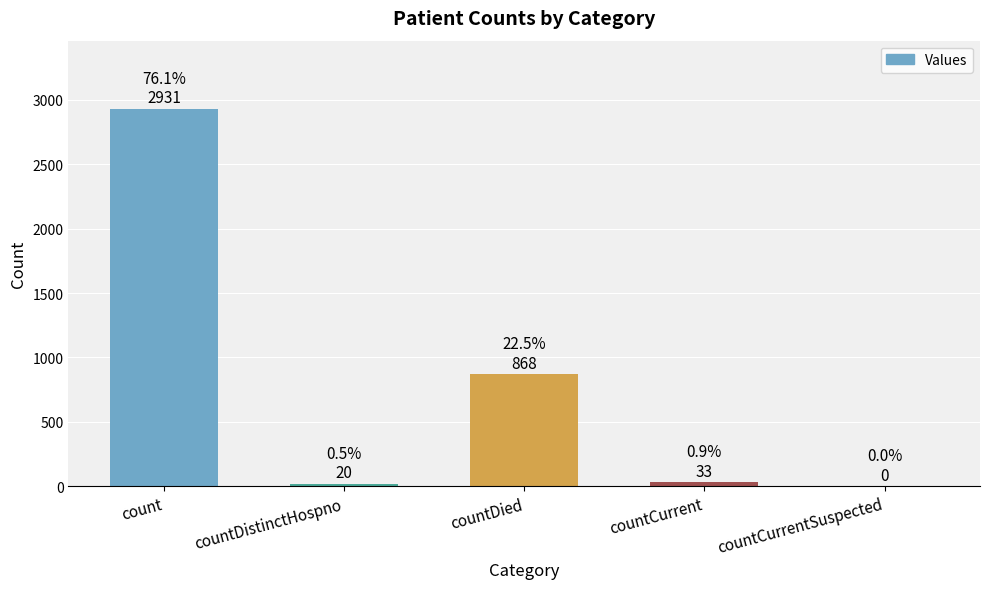

The chart shows a value of 0 at countCurrentSuspected. True or false?

True